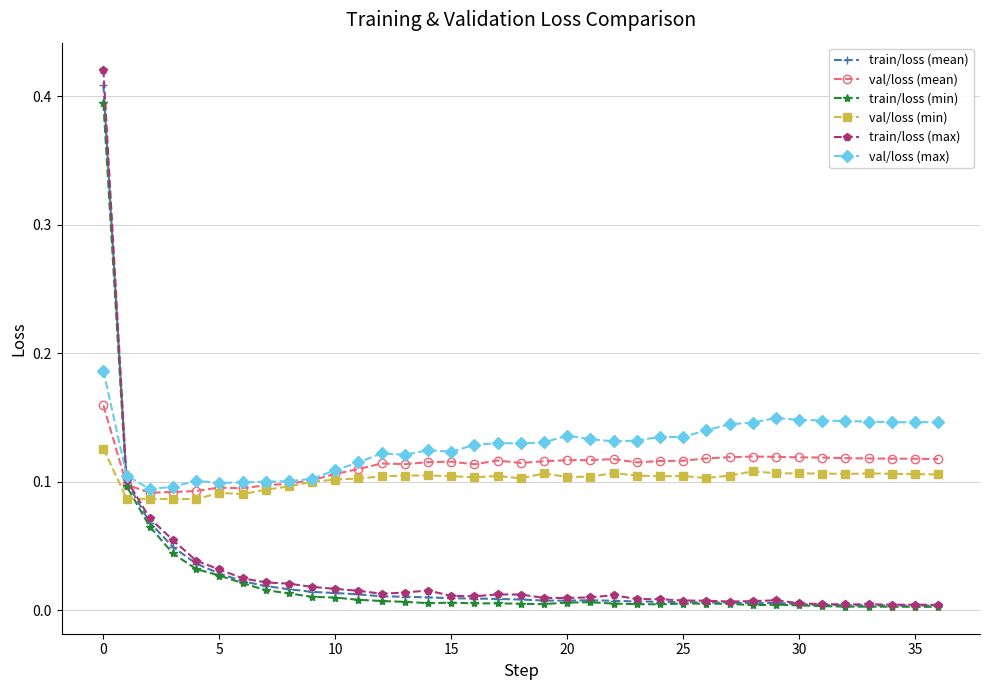

After their last crossing, which series has the higher values: train/loss (min) or val/loss (max)?

val/loss (max)